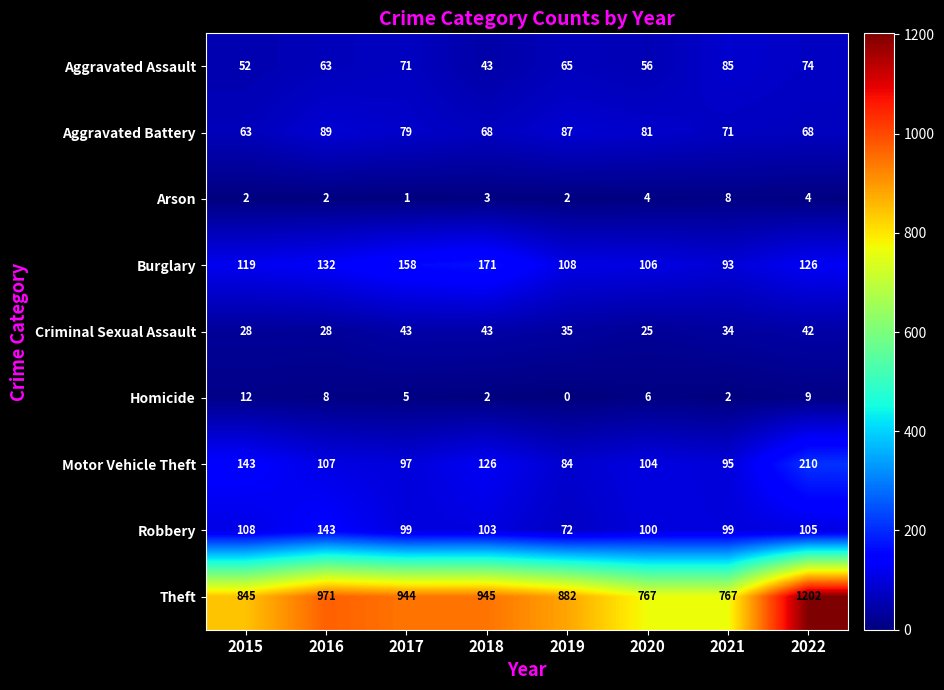

How many values in the Aggravated Battery series are below 79?

4